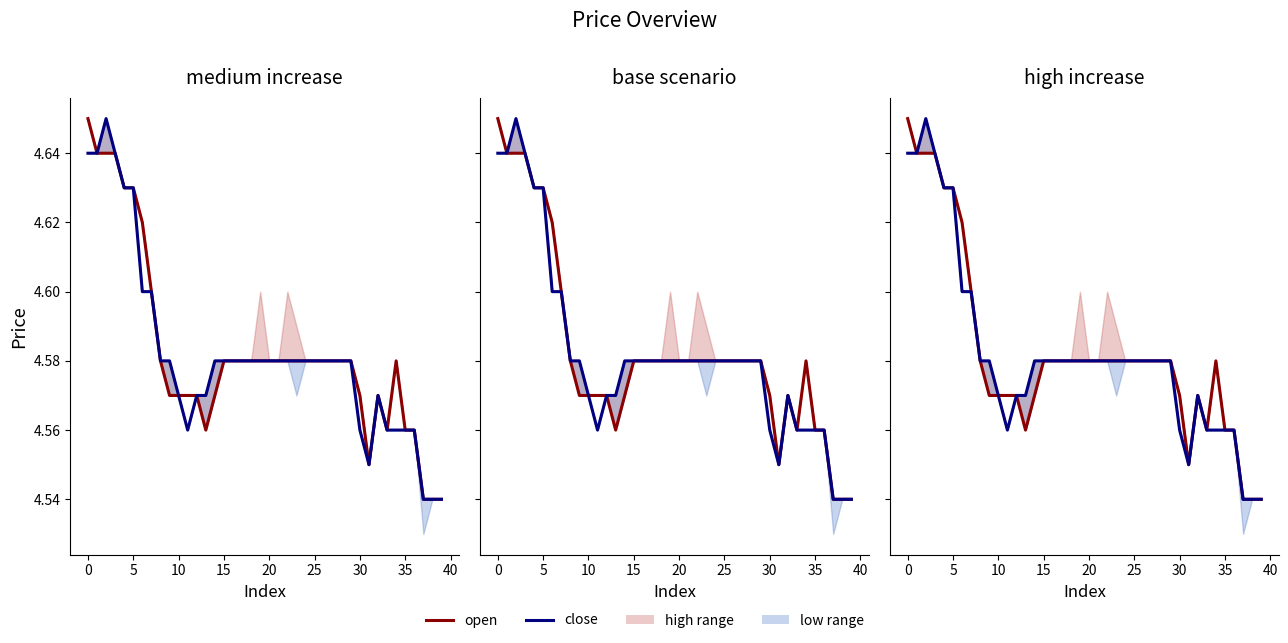

What is the label of the 25th point from the right?

15